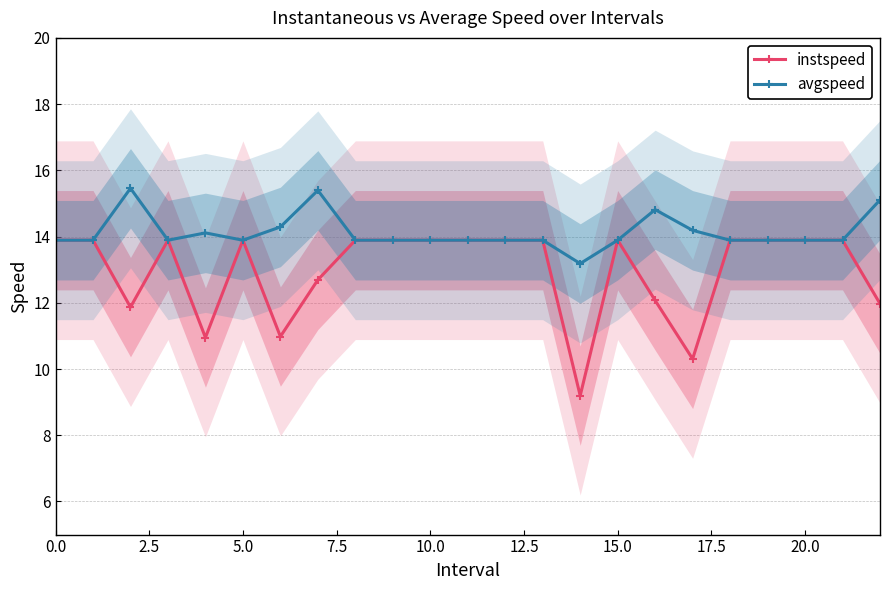

What is the sum of the avgspeed values at 10.0 and 5.0?

27.8